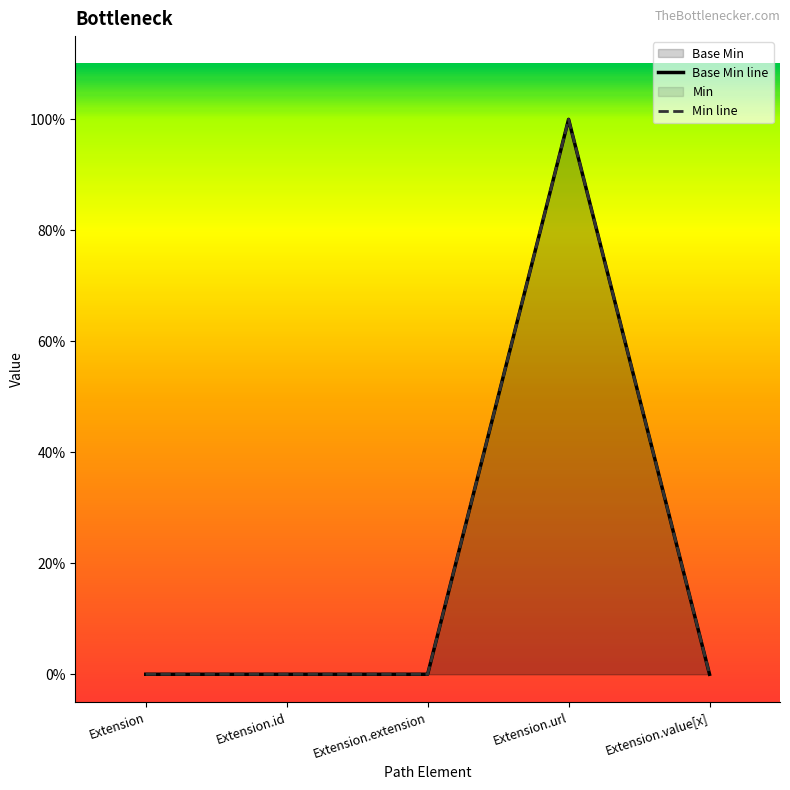

What position from the right is Extension.id?

4